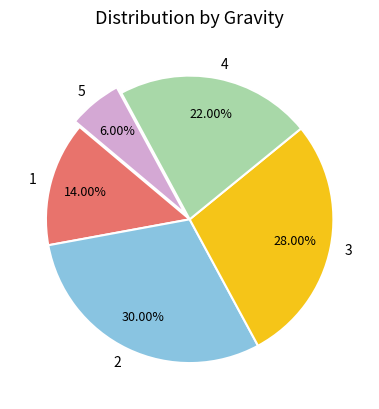

Which slice is the largest?

2